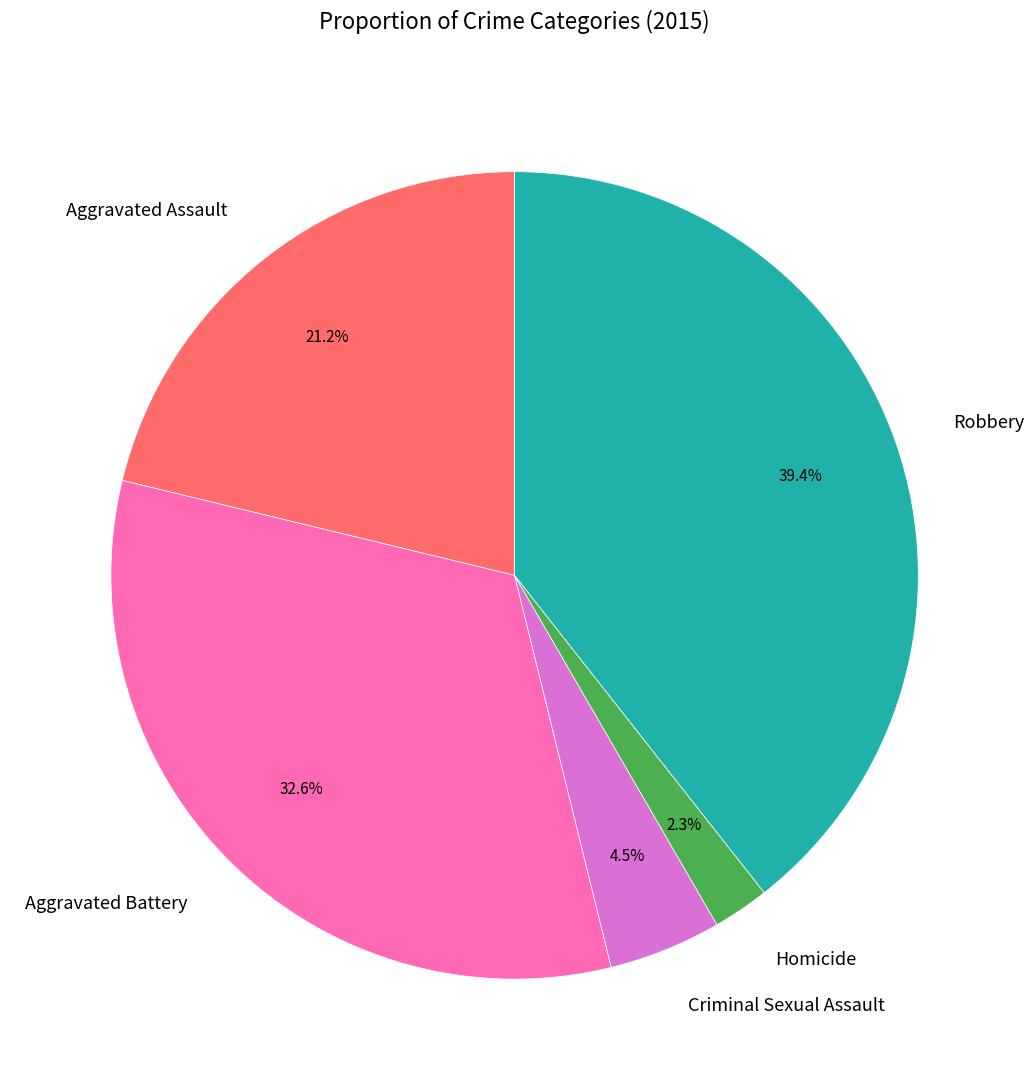

Is Aggravated Battery the majority of the pie?

No